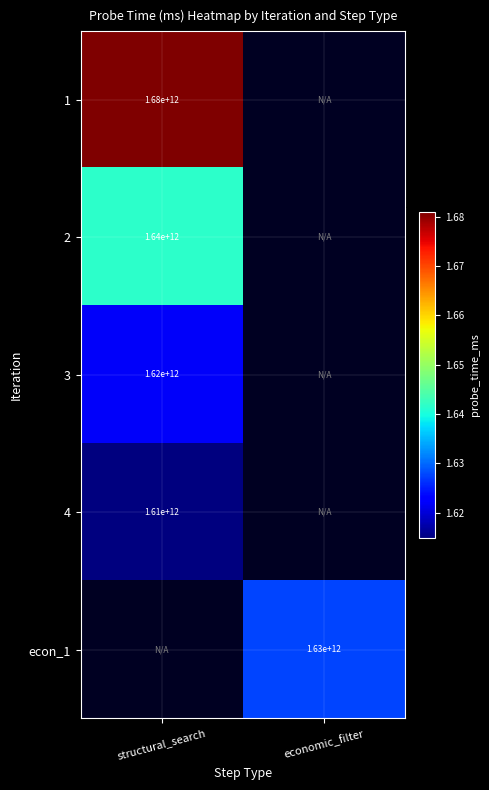

True or false: 2 has a value of 1640000000000 at structural_search.

True